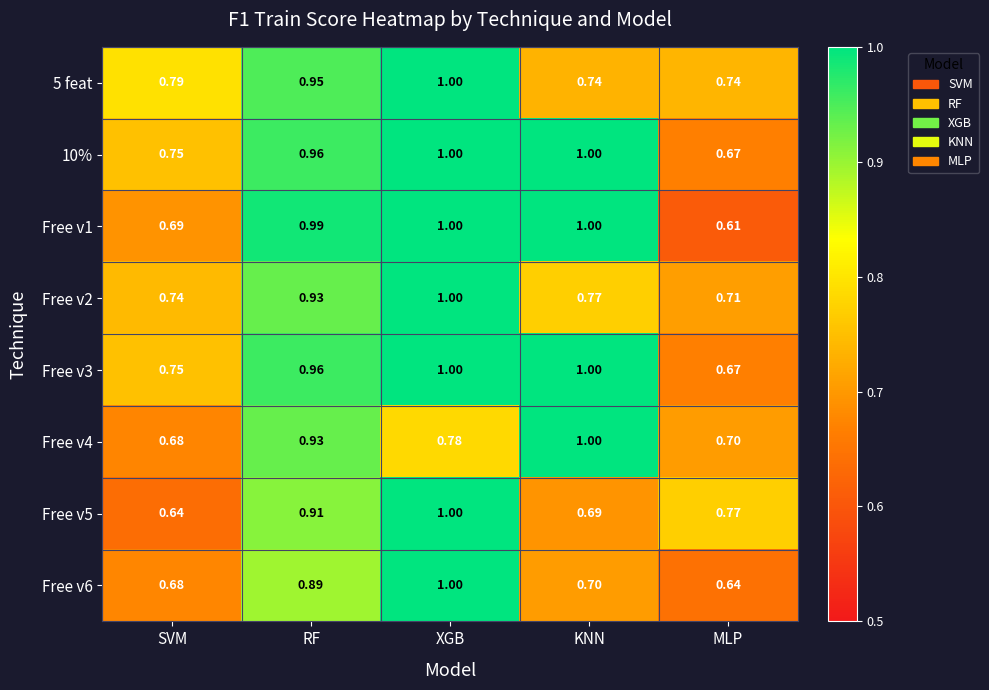

At which label does 5 feat reach its peak?

XGB